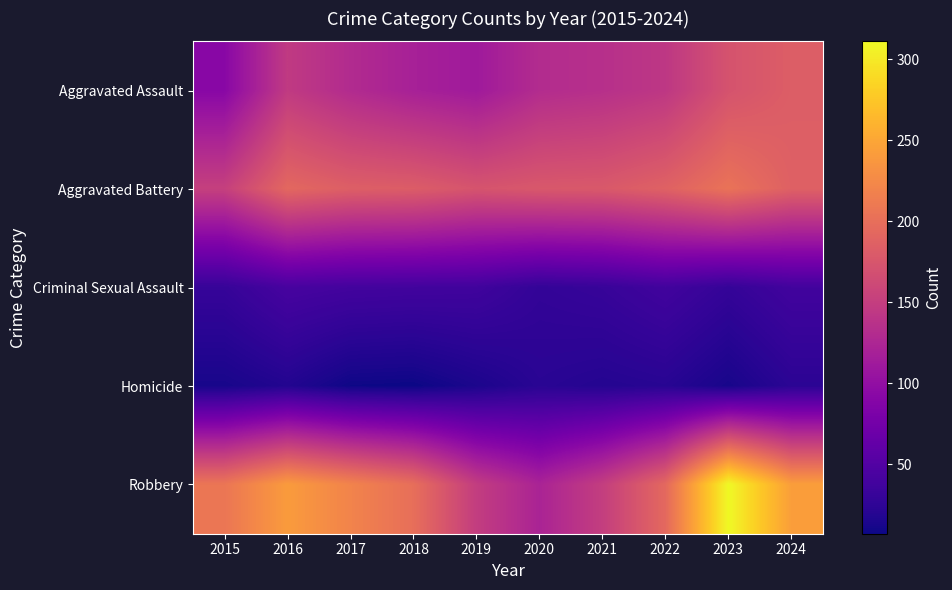

At how many categories does at least one series exceed 119?

10